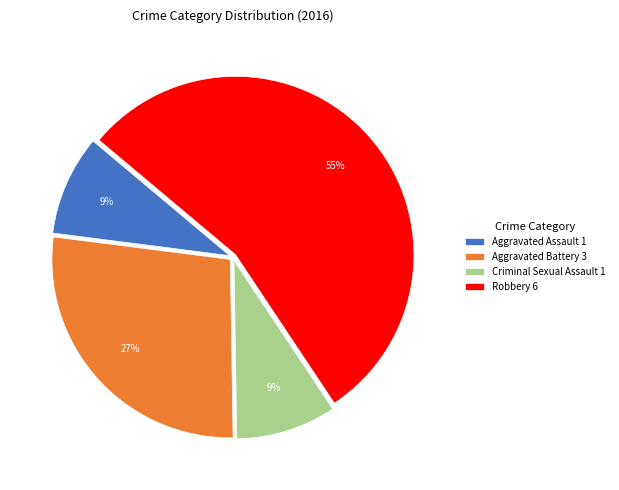

The Criminal Sexual Assault 1 slice represents 9% of the pie. True or false?

True